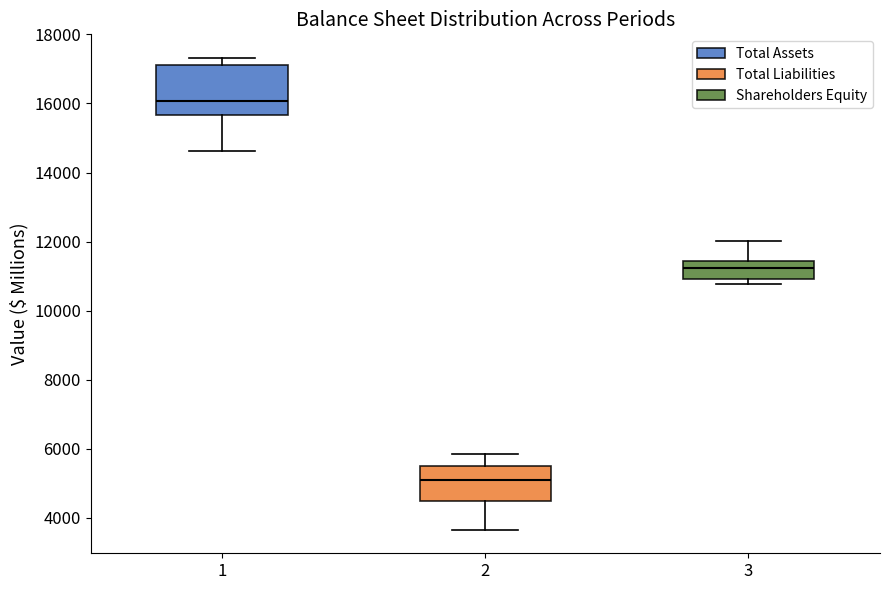

Reading left to right, read every box against the y-axis: the position of its median line, the range the box covers, and the ends of its whiskers. The values are not printed on the chart, so give them approximately, as read against the axis.

1: median 16000, box 15600 to 17200, whiskers 14600 to 17400
2: median 5000, box 4400 to 5600, whiskers 3600 to 5800
3: median 11200, box 11000 to 11400, whiskers 10800 to 12000